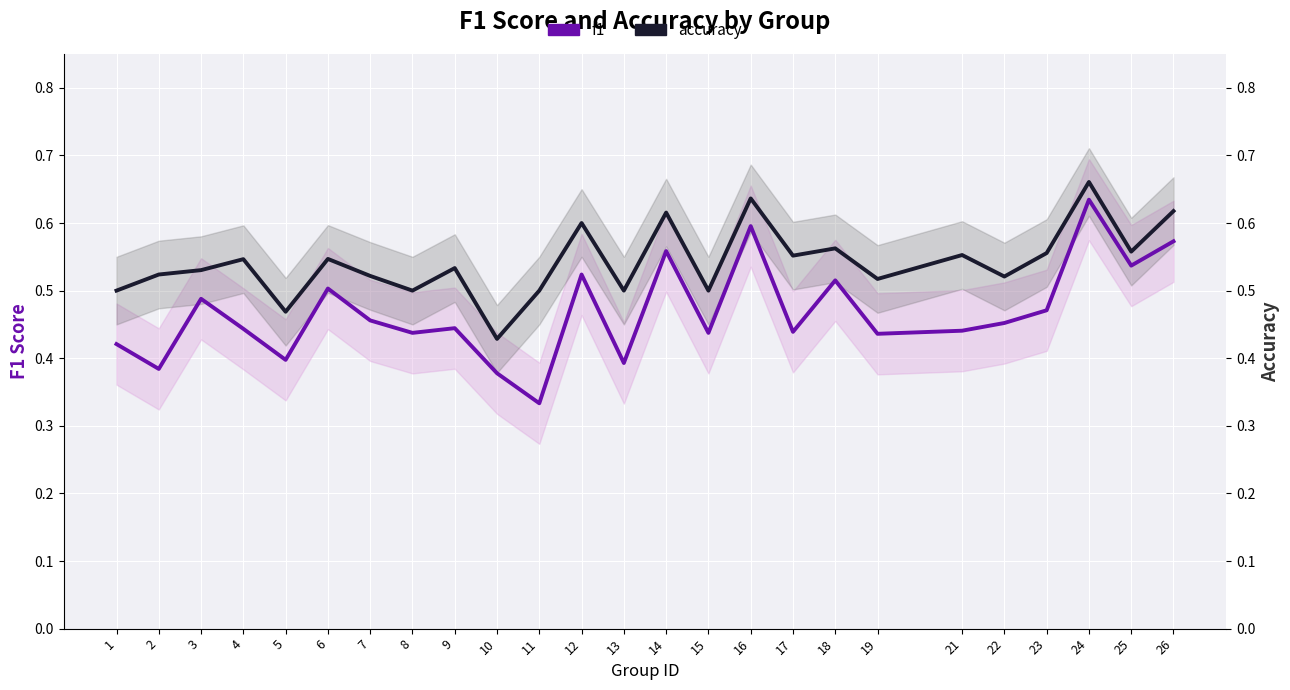

In f1, how many points are lower than both neighbors (excluding endpoints)?

9